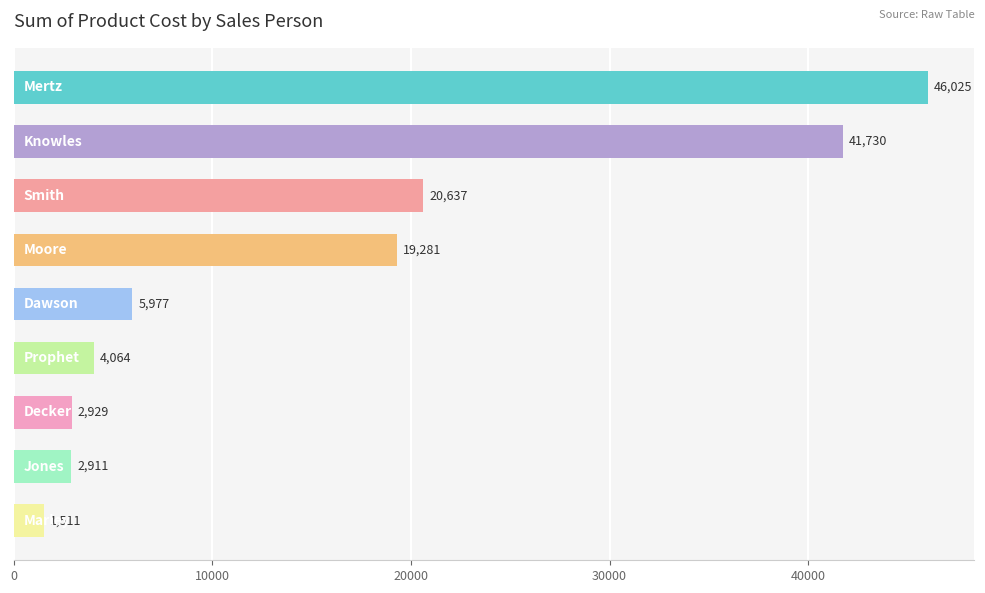

What is the average value?

16118.3